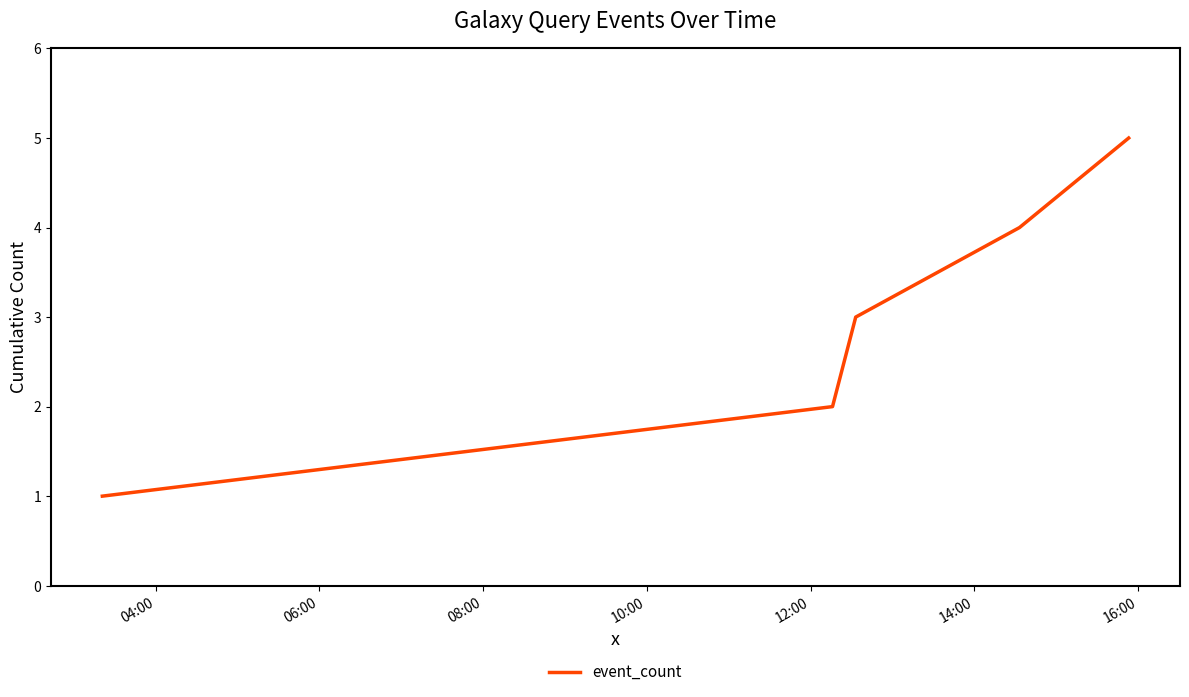

What is the greatest value displayed?

5